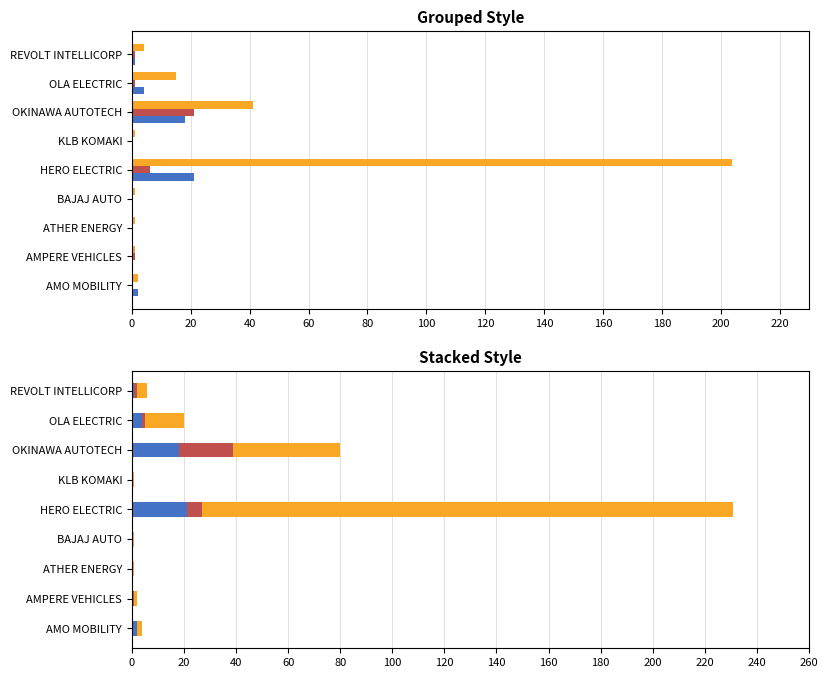

How many distinct data groups are displayed?

3